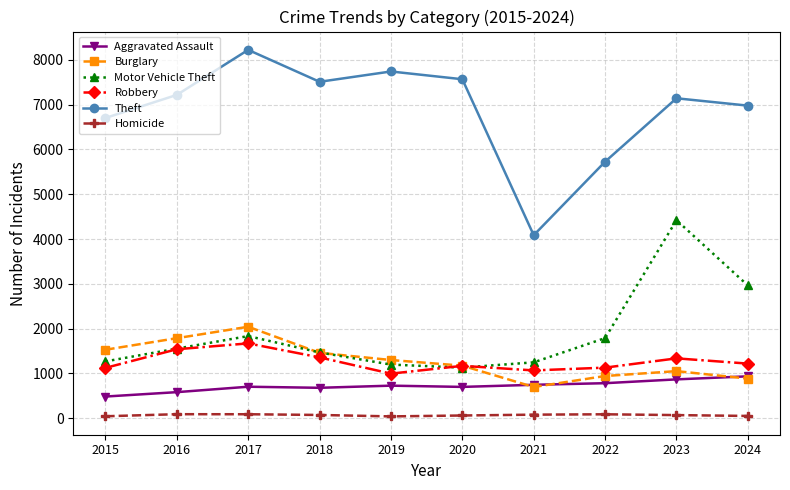

What is the greatest value displayed?

8220